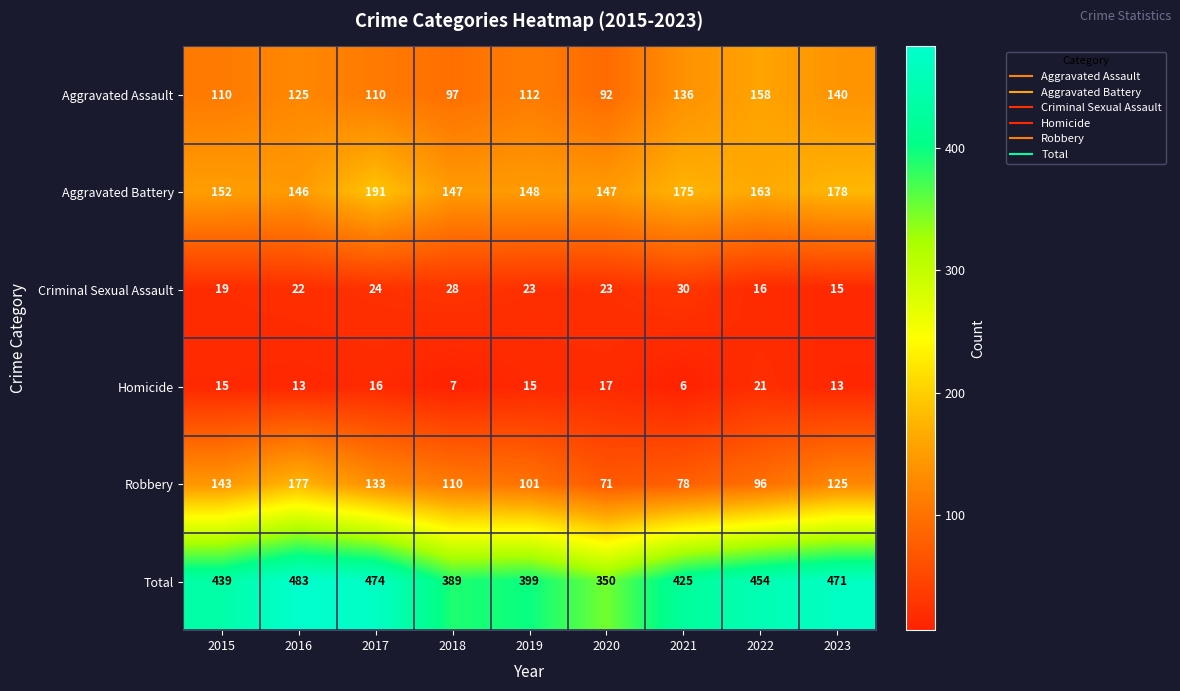

True or false: Total has a value of 136 at 2019.

False